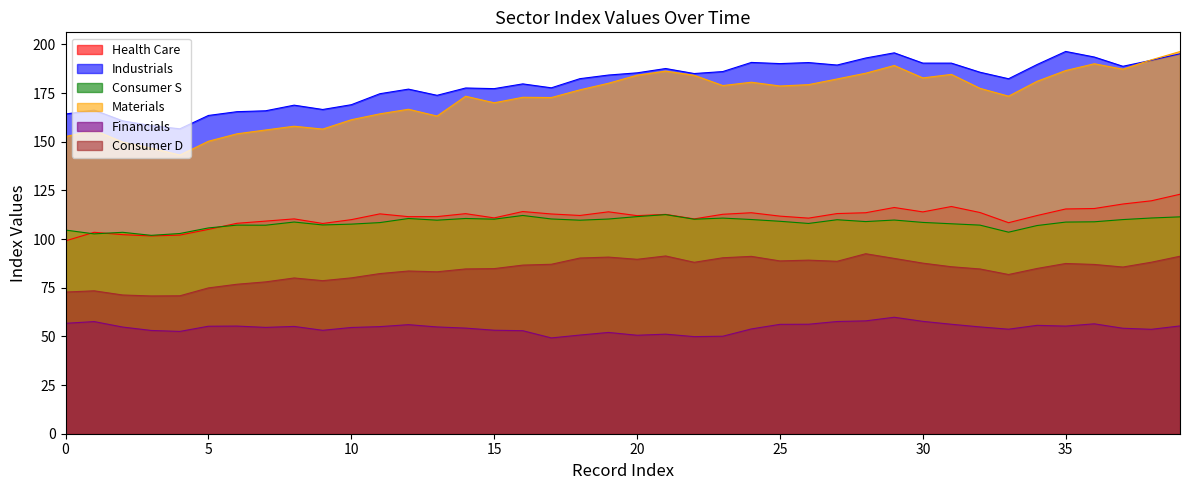

Which series has the widest spread of values?

Materials